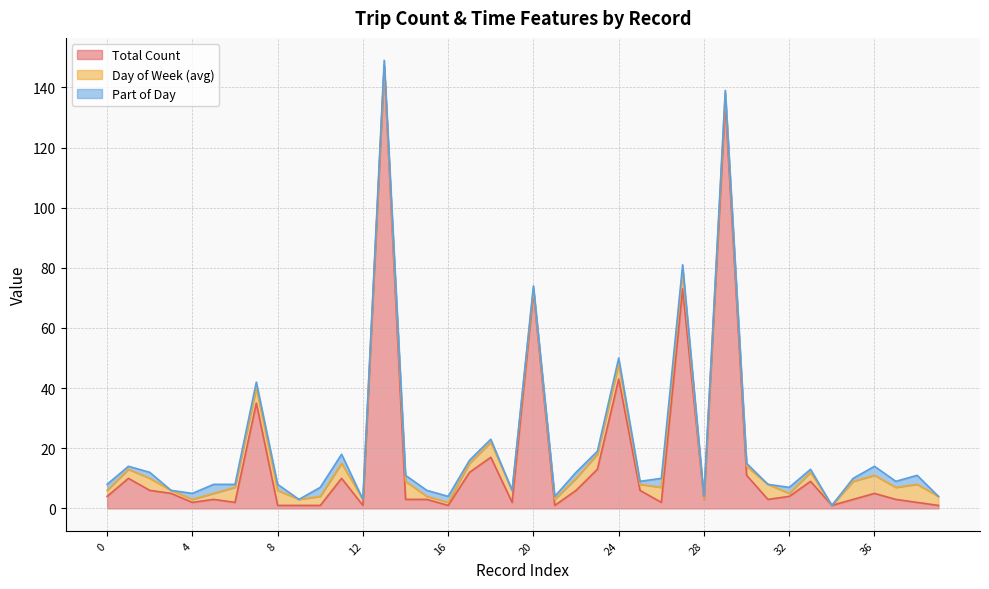

How many lines are shown in the chart?

3